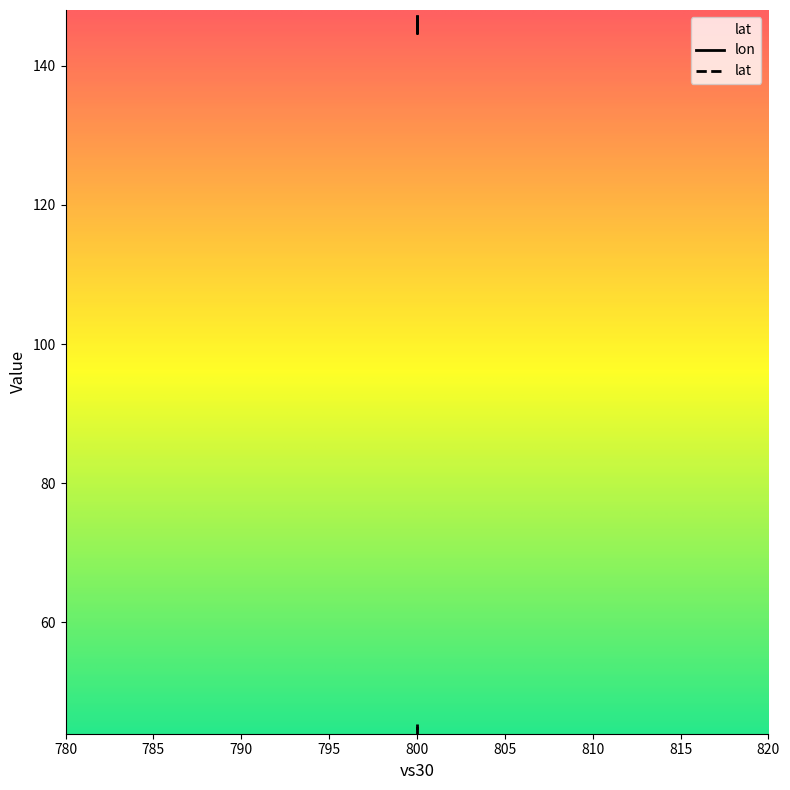

Is it true that lon equals 147.1 at 800?

True